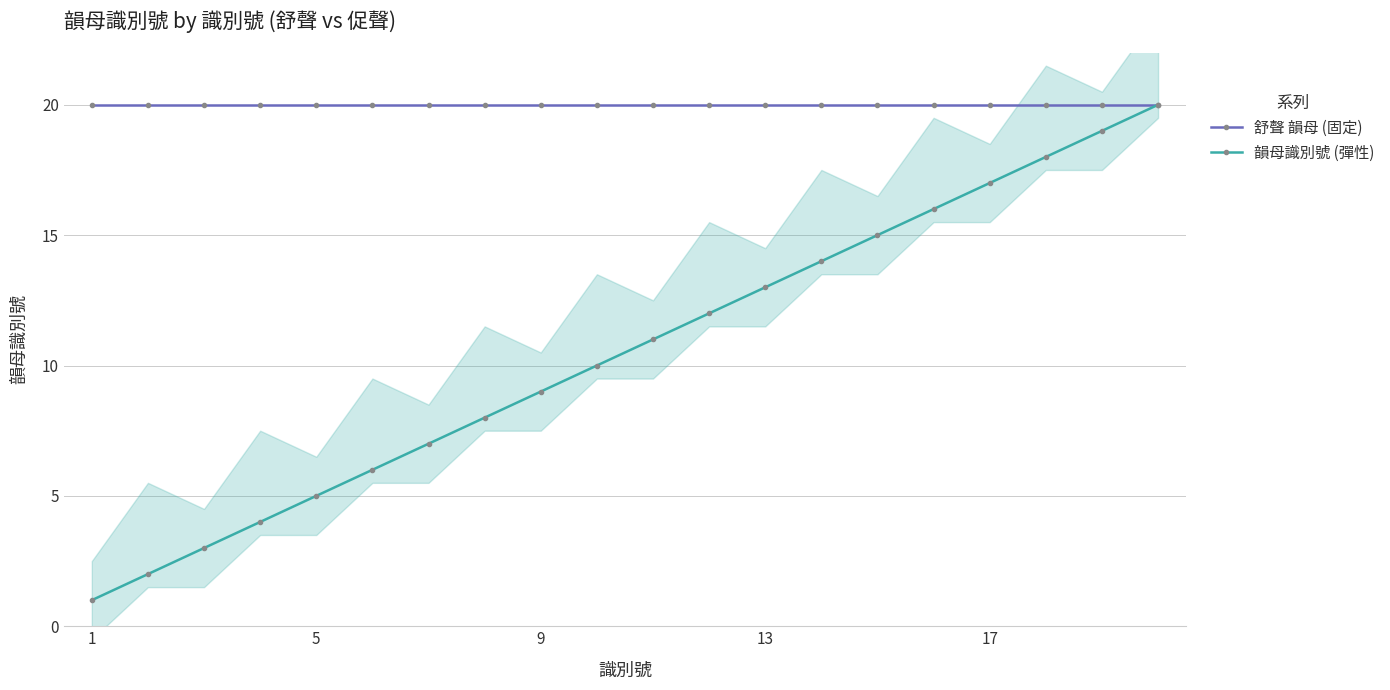

True or false: 韻母識別號 (彈性) has more than 0 interior local peaks.

False